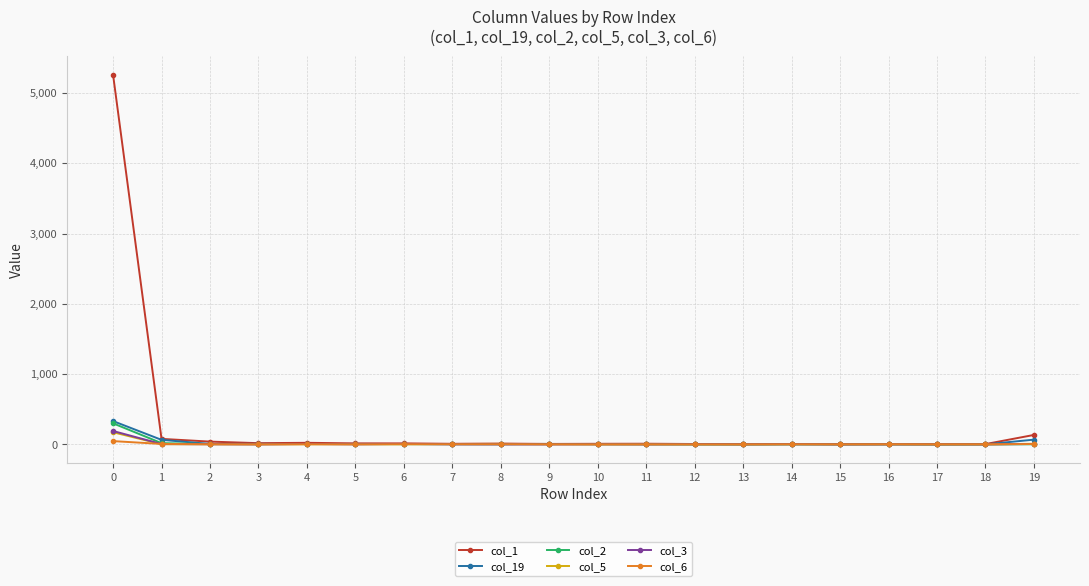

Is it true that col_5 equals 3 at 14?

True